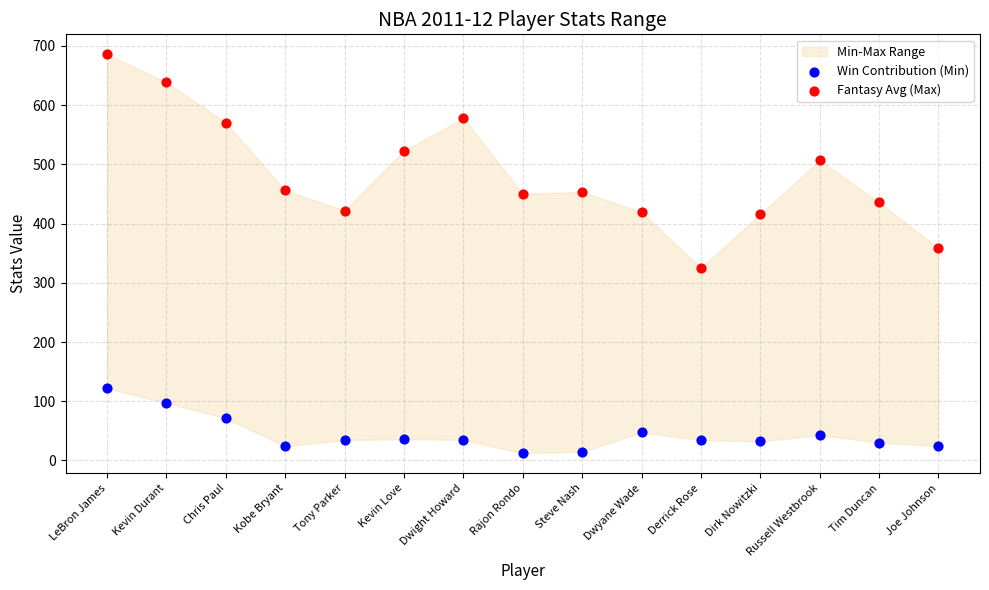

Across all data points, what is the range of Y values (max minus min)?

673.7